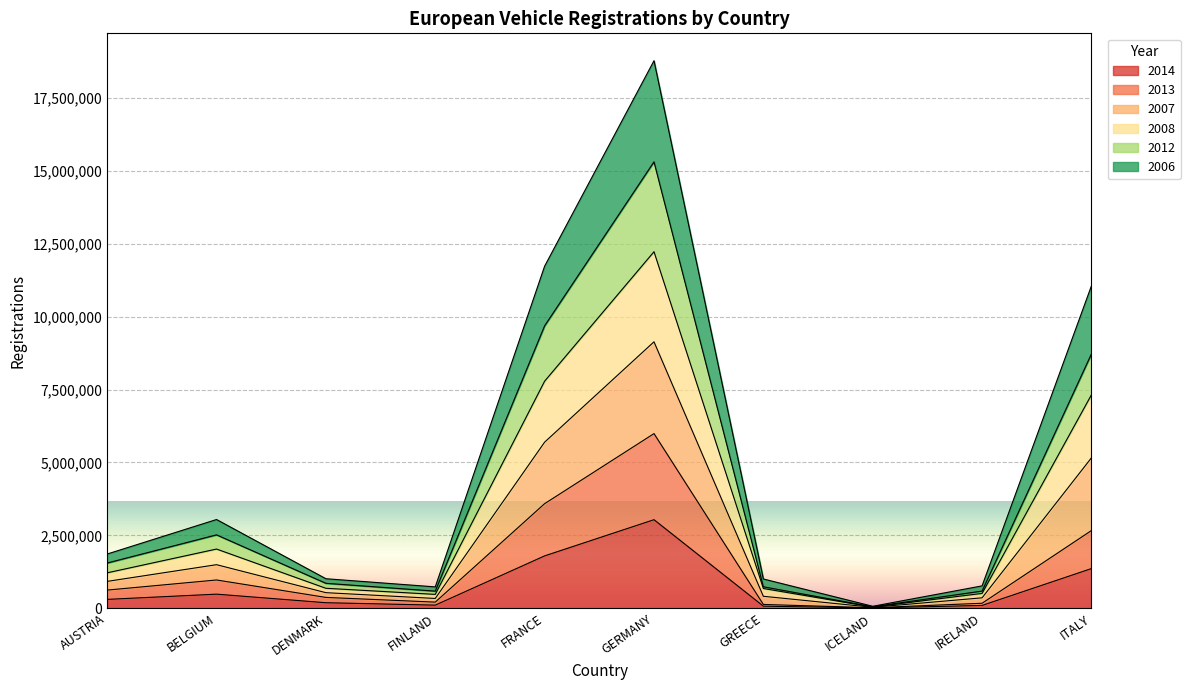

How many interior local valleys does the 2007 series have?

2